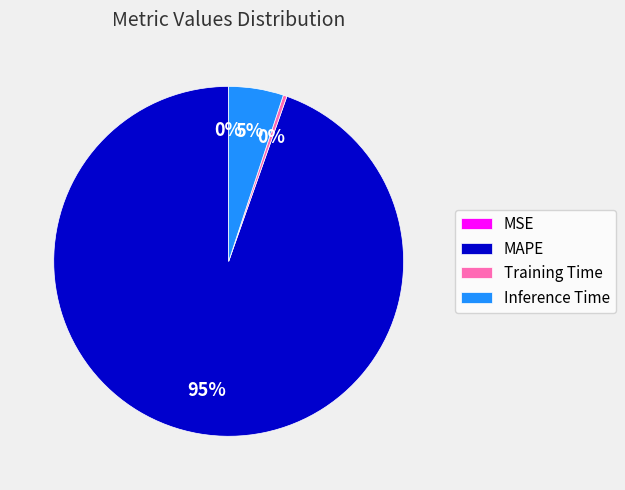

Do Training Time and MAPE together represent more than half of the pie?

Yes